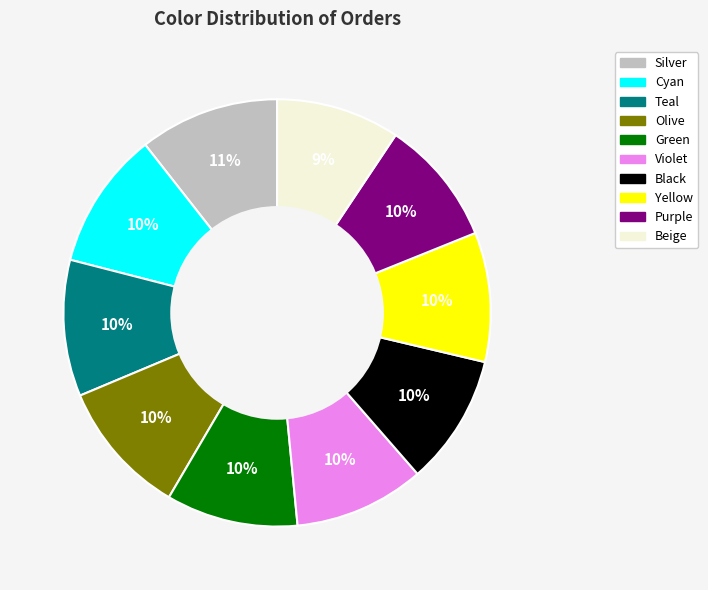

Count the number of slices in the pie.

10